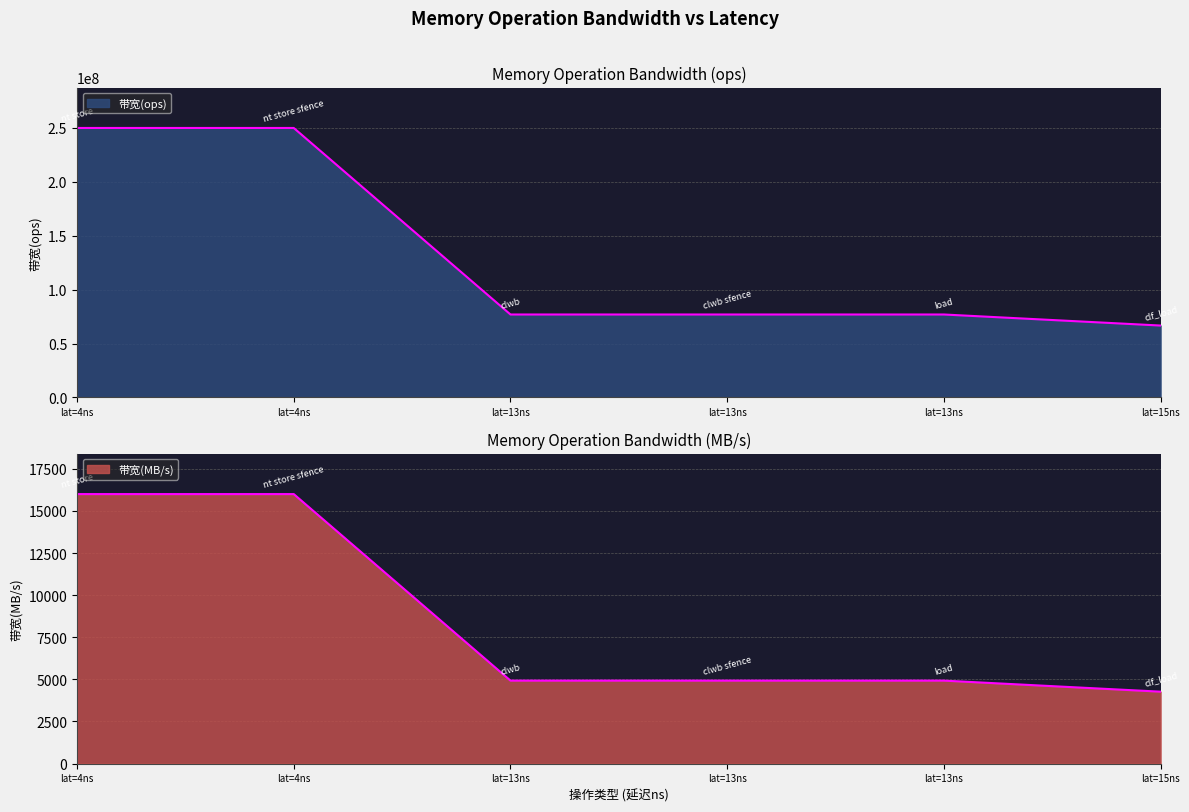

Reading left to right, list all the values displayed in this chart.

带宽(ops): clwb sfence=76923076	clwb=76923076	nt store sfence=250000000	nt store=250000000	clf_load=66666666	load=76923076
带宽(MB/s): clwb sfence=4923	clwb=4923	nt store sfence=16000	nt store=16000	clf_load=4266	load=4923